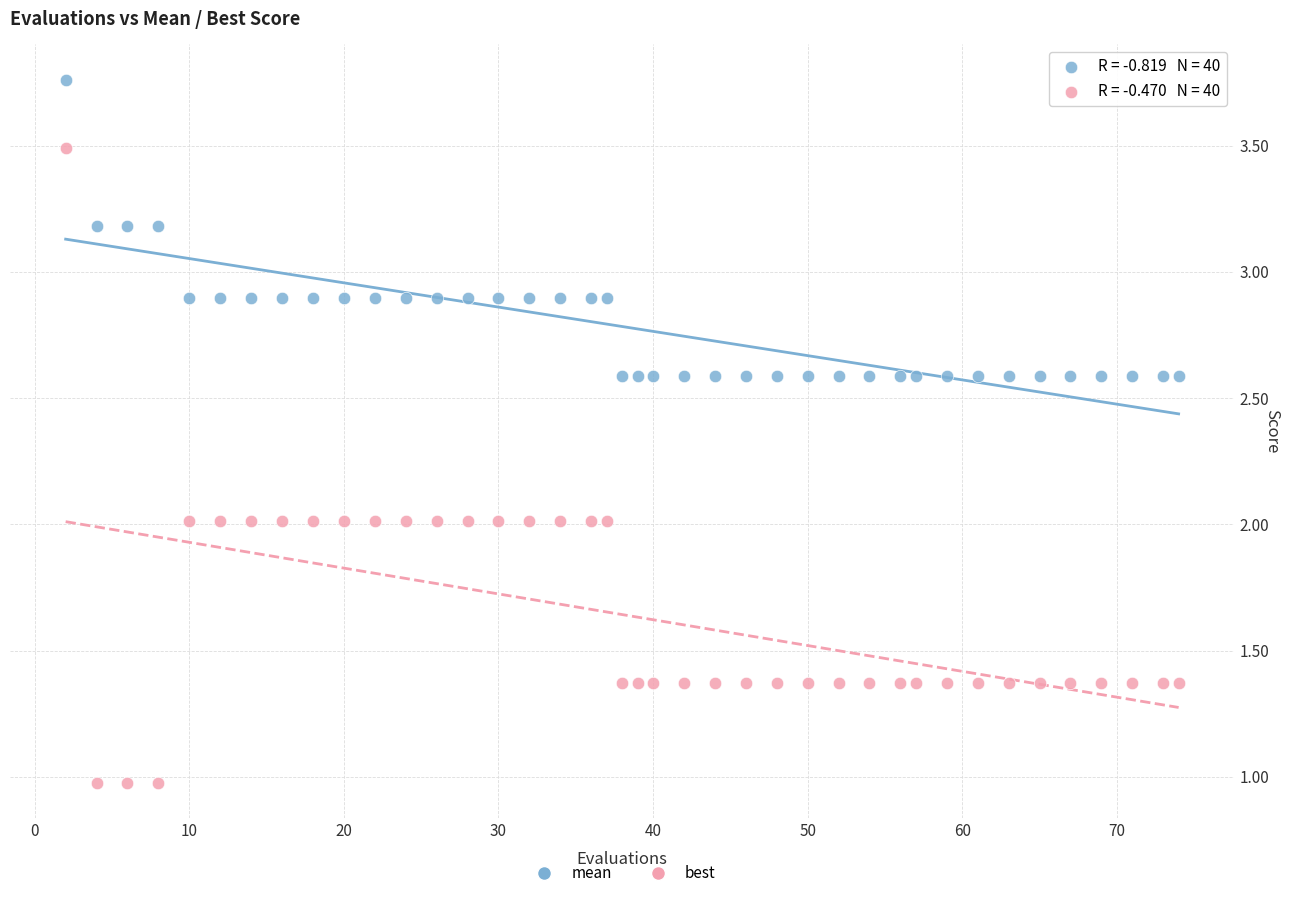

Which series contains the lowest Y value?

best